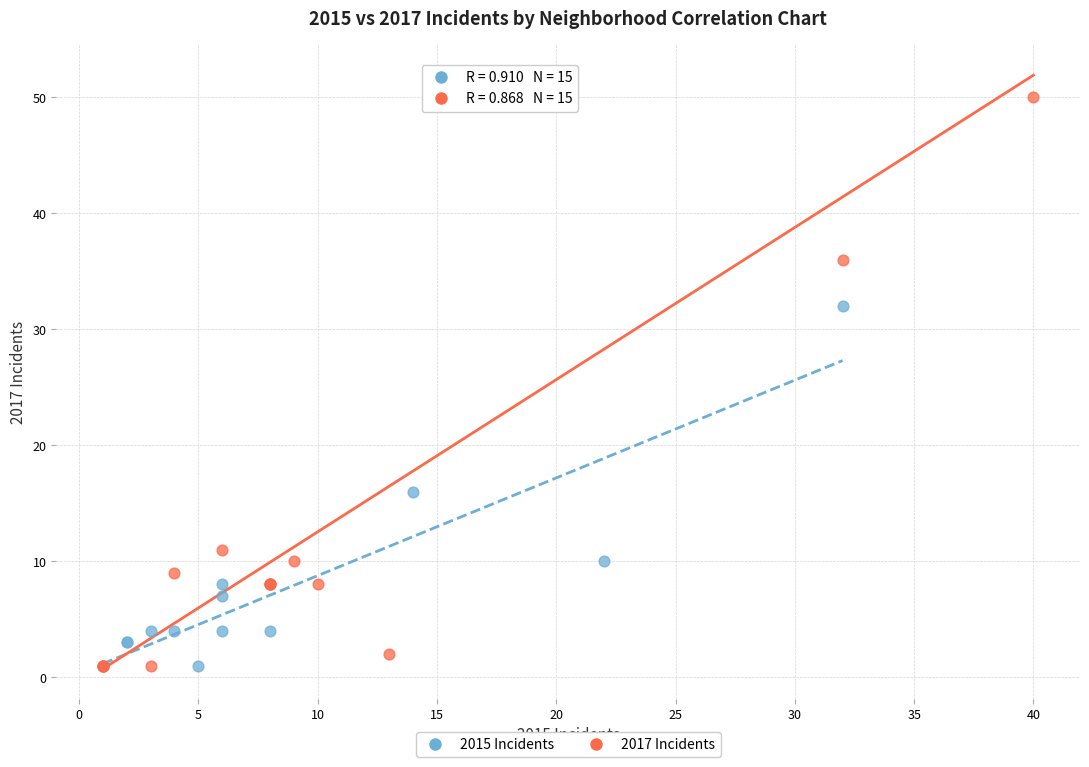

Which series contains the highest Y value?

2017 Incidents